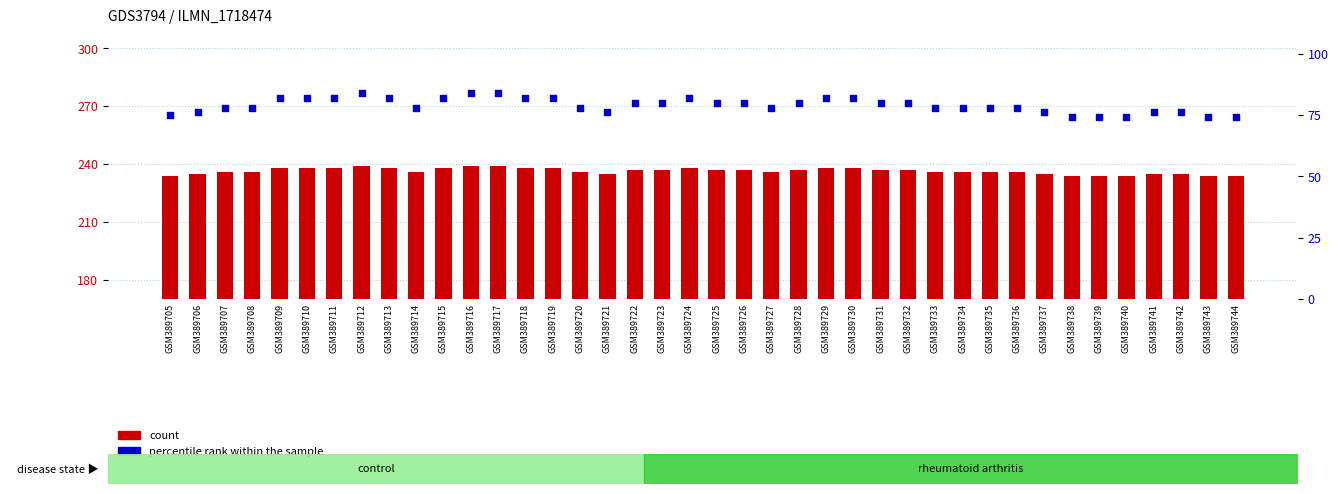

Which series reaches the maximum Y coordinate?

count